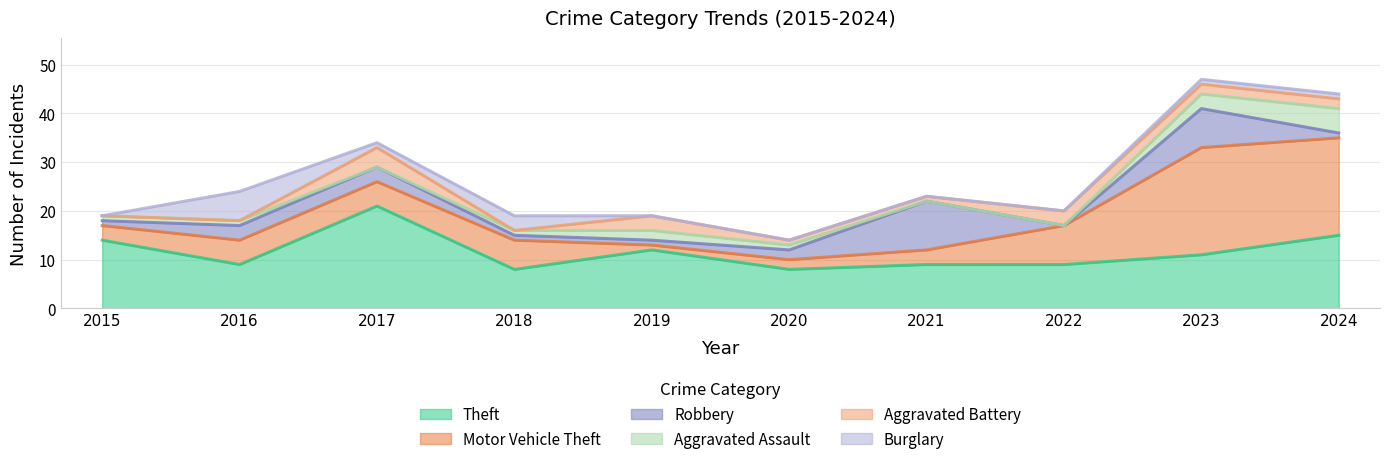

What are all the series names shown in the legend?

Theft, Motor Vehicle Theft, Robbery, Aggravated Assault, Aggravated Battery, Burglary